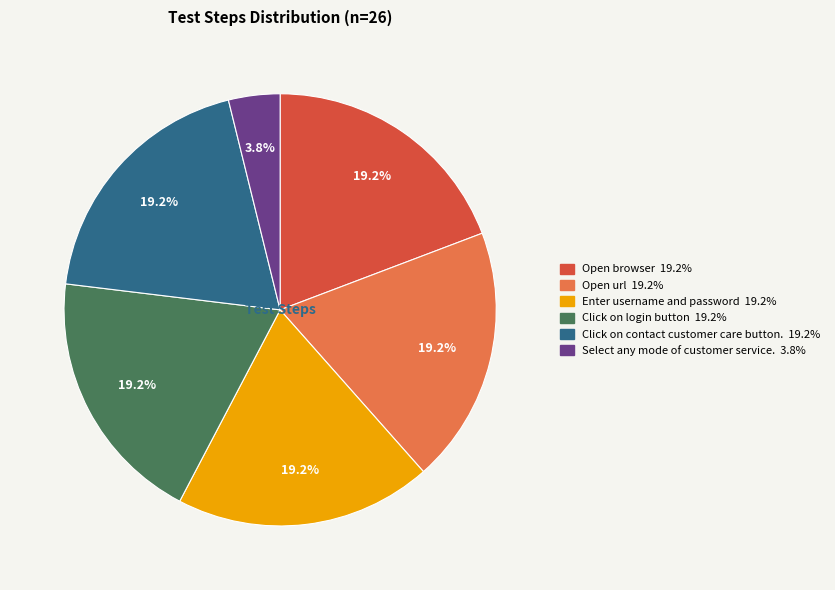

To the nearest percent, what is the combined percentage of Enter username and password and Open url?

38%